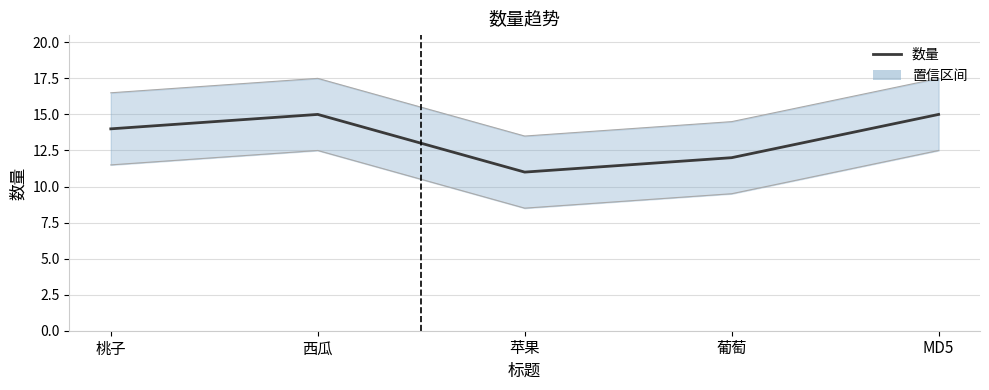

True or false: the data shows 21 at 葡萄.

False